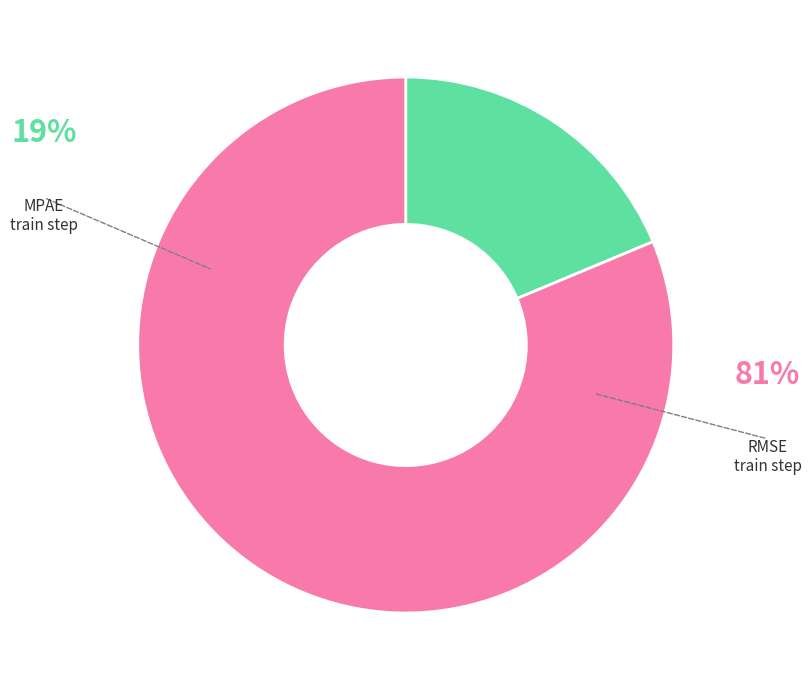

Is there a majority slice in this chart?

Yes